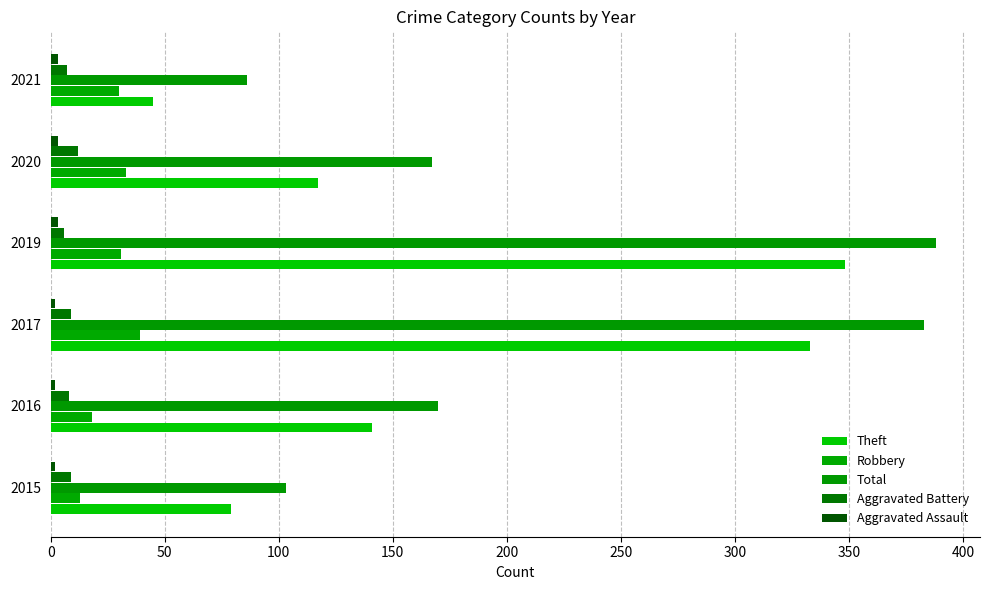

What is the average value of the Aggravated Assault series?

2